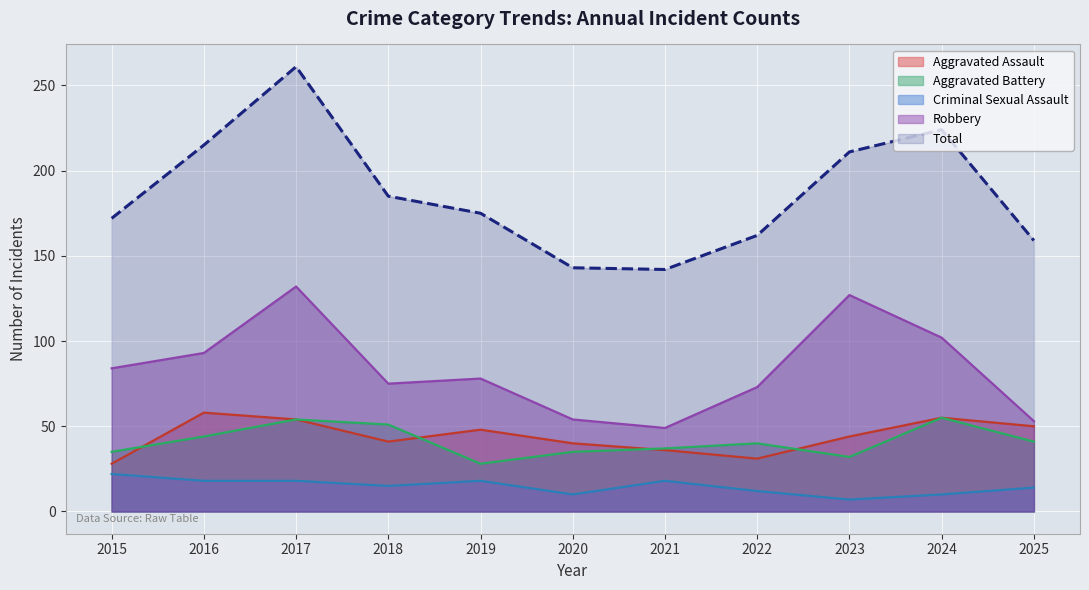

What is the difference between the highest and lowest values at 2018?

170